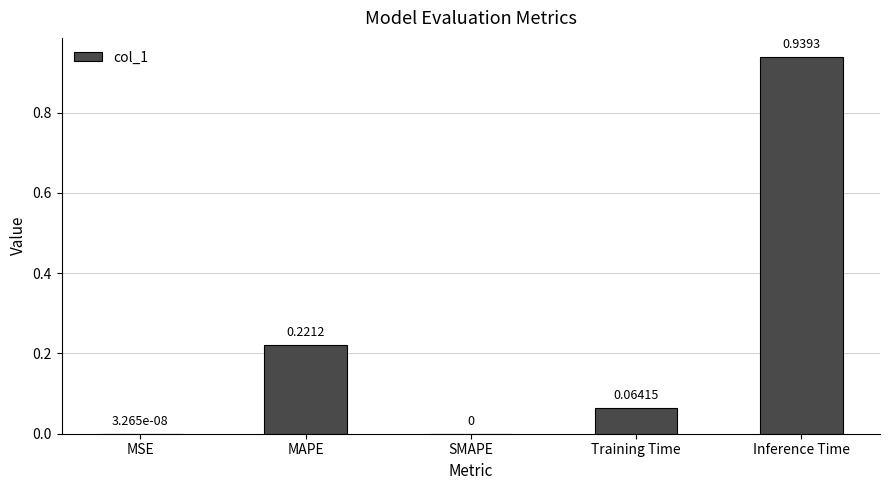

Are the bars grouped side by side (vs. stacked)?

No